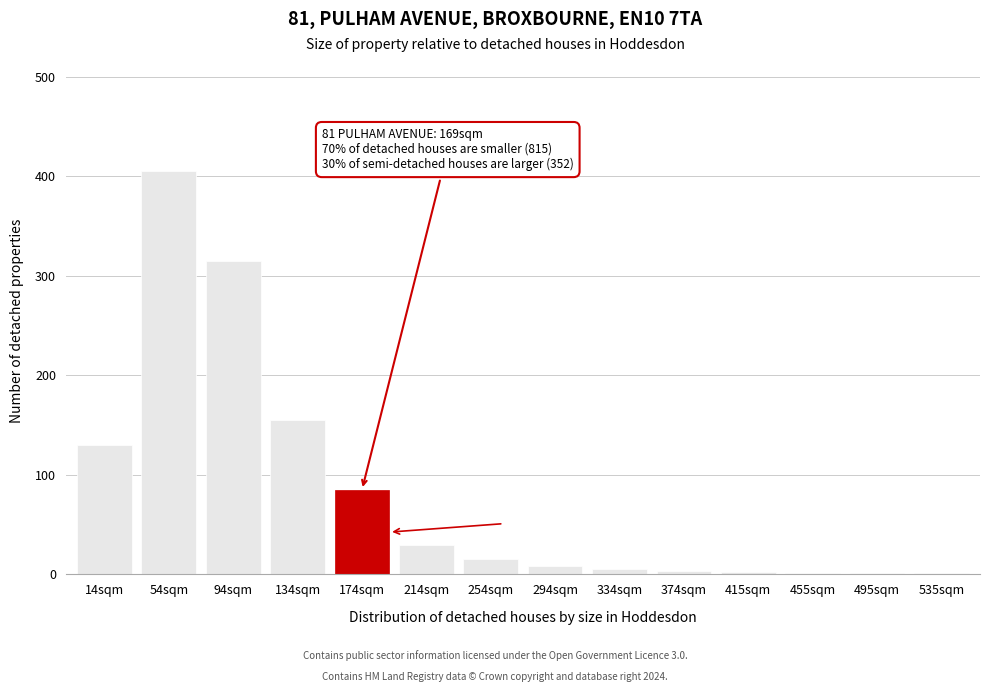

What is the sum of all values?

1156